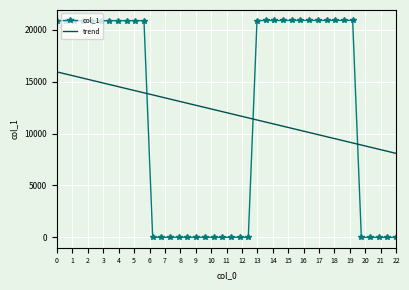

What is the highest value of the trend series?

15931.9